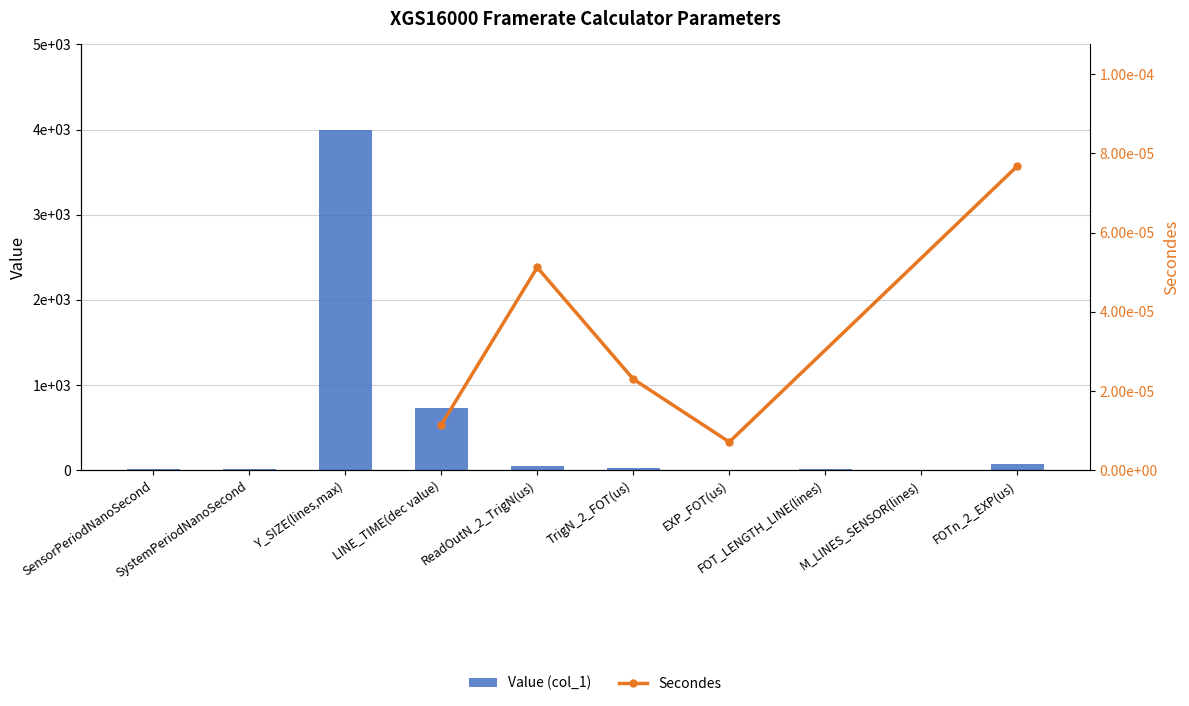

What is the maximum value shown in the chart?

4000.0